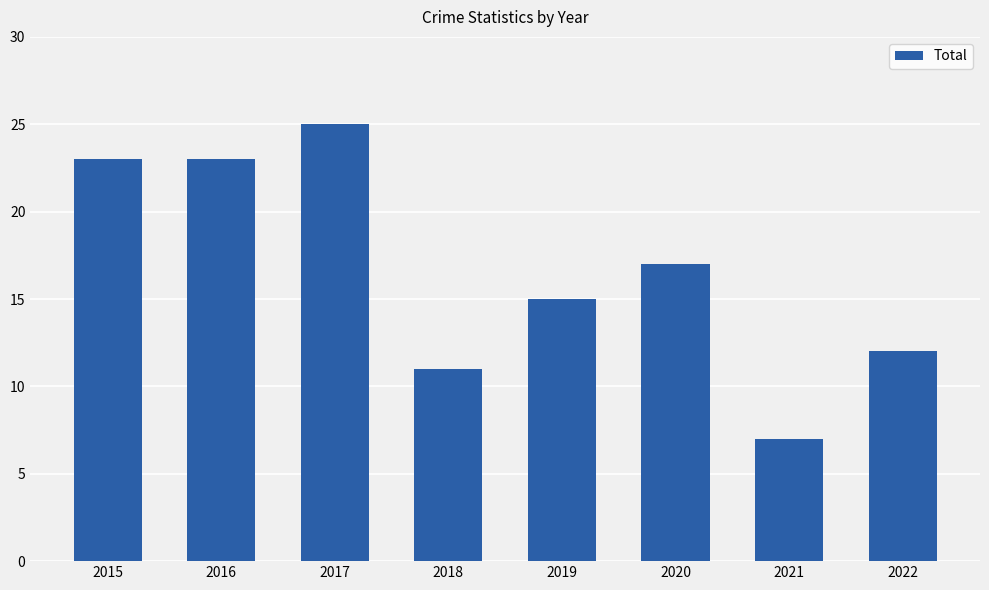

What is the ratio of the value at 2020 to the value at 2016?

0.7